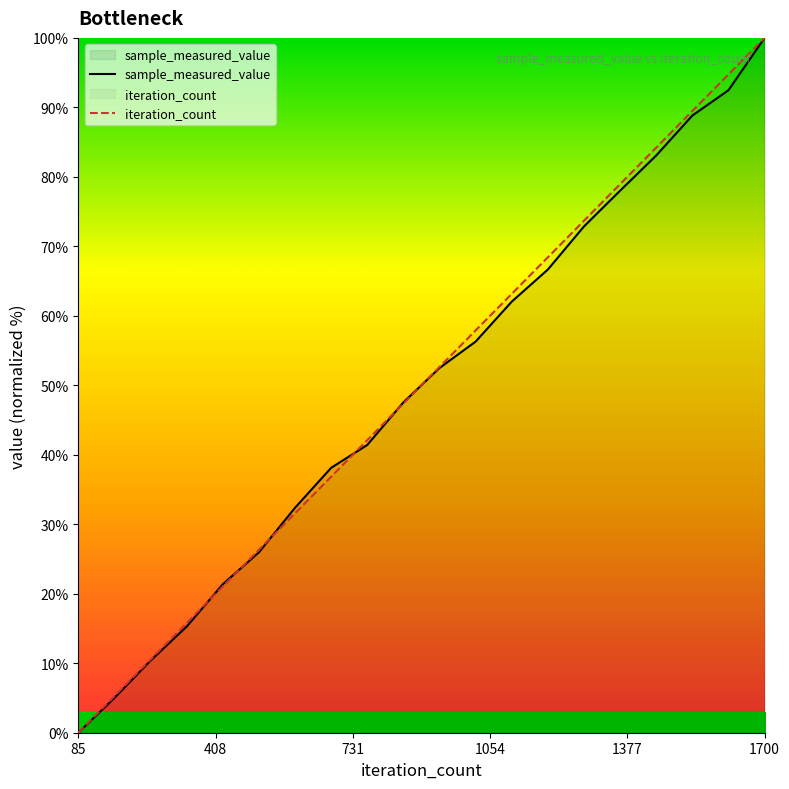

List the series in order of their overall mean, highest first.

iteration_count, sample_measured_value